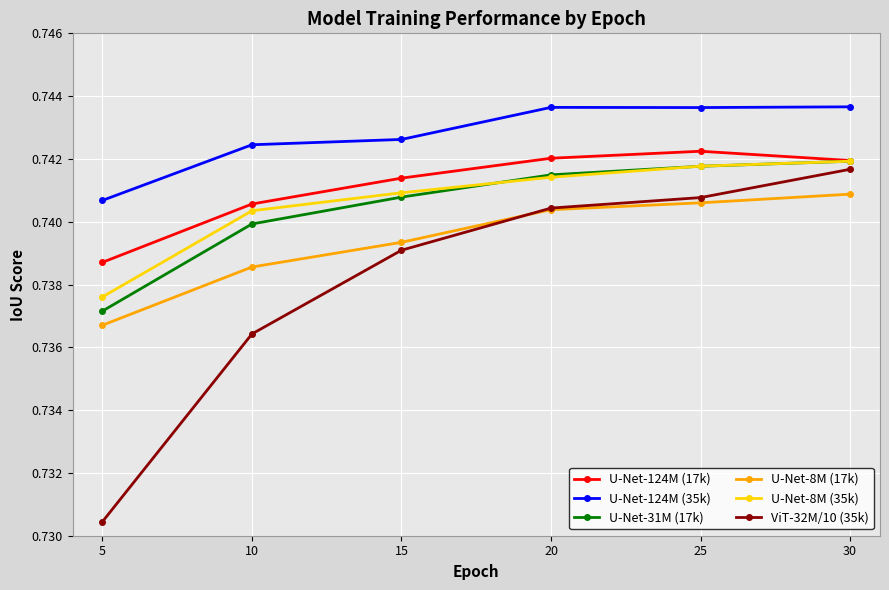

Between 10 and 20, which series saw the biggest shift?

ViT-32M/10 (35k)